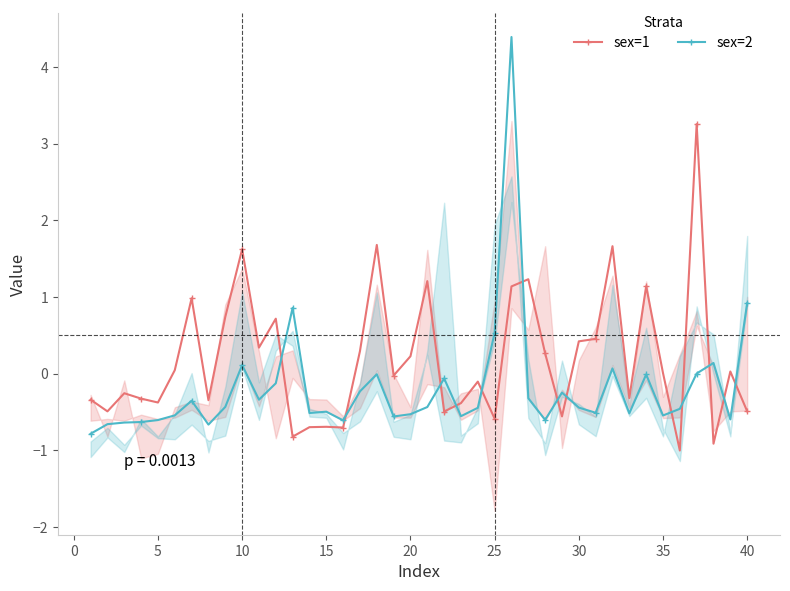

What is the average value of the sex=2 series?

-0.2